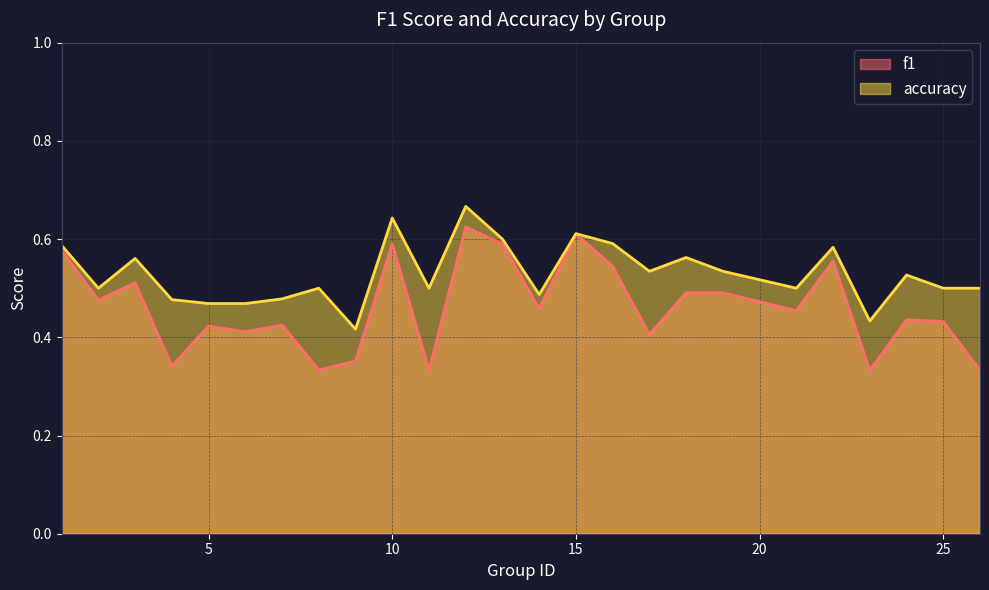

The value of accuracy at 19 is 0.5. True or false?

True